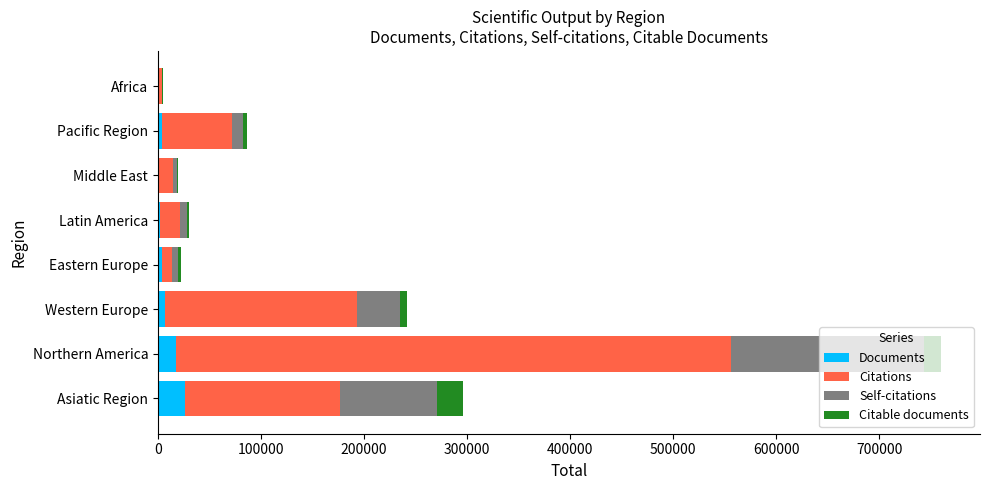

What is the sum of all Documents values?

62194